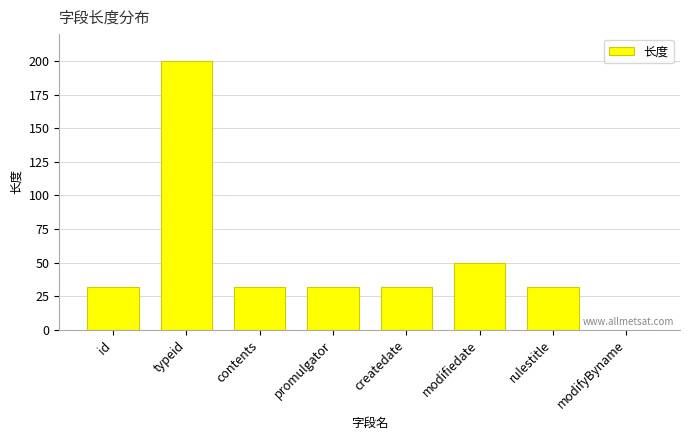

Read the value at contents.

32